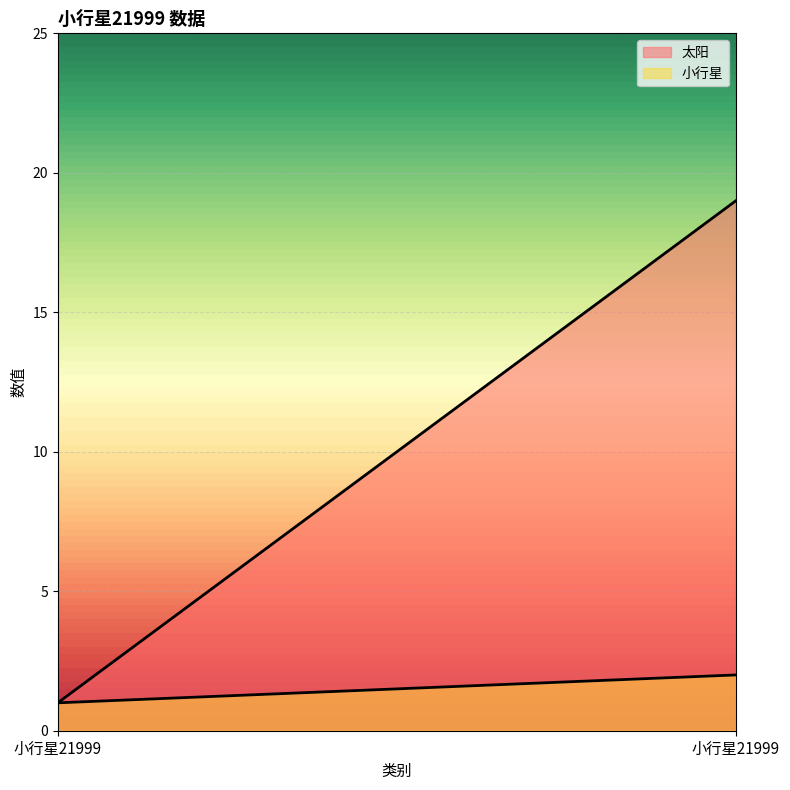

At which label does 小行星 reach its peak?

小行星21999